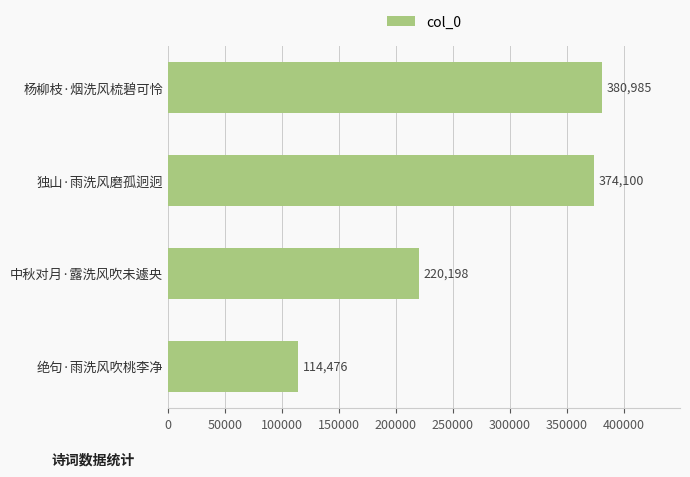

Between 绝句·雨洗风吹桃李净 and 中秋对月·露洗风吹未遽央, which is larger?

中秋对月·露洗风吹未遽央